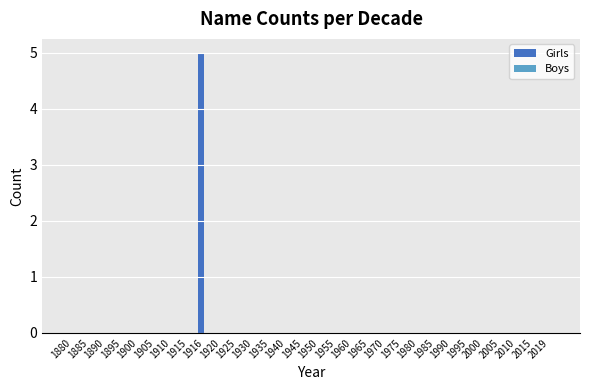

The value at 1880 is 3. True or false?

False